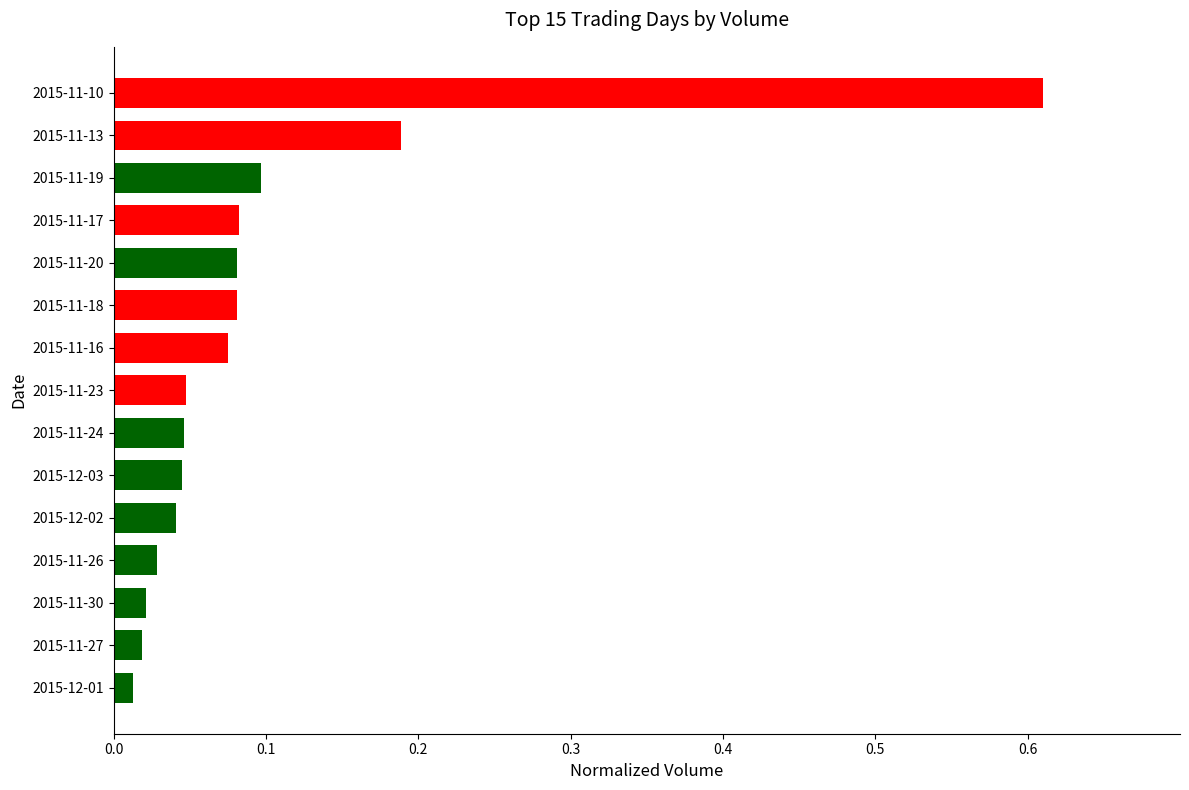

At which category does the chart reach its peak across all series?

2015-11-10